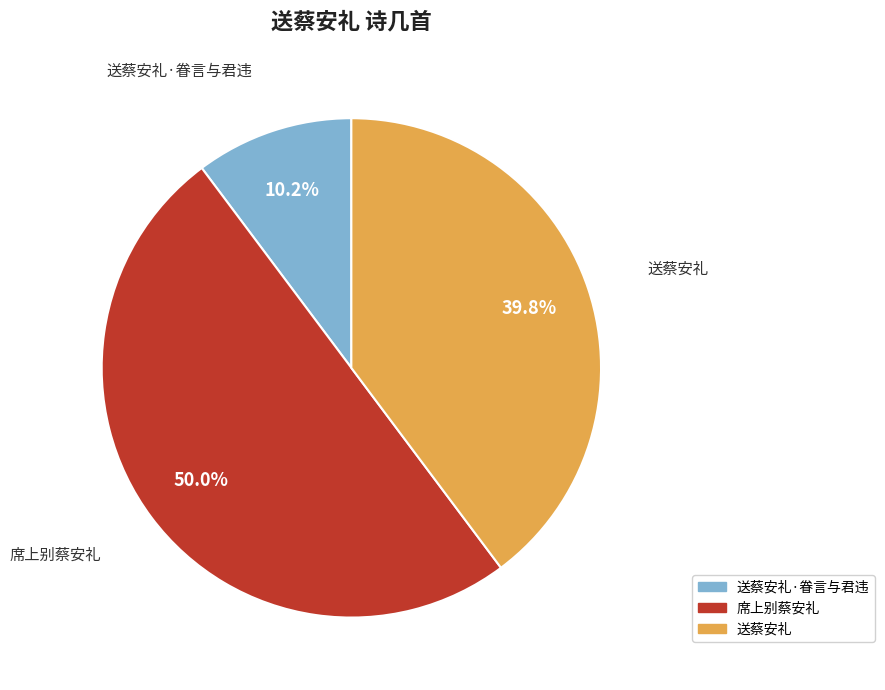

How many segments does this pie chart have?

3